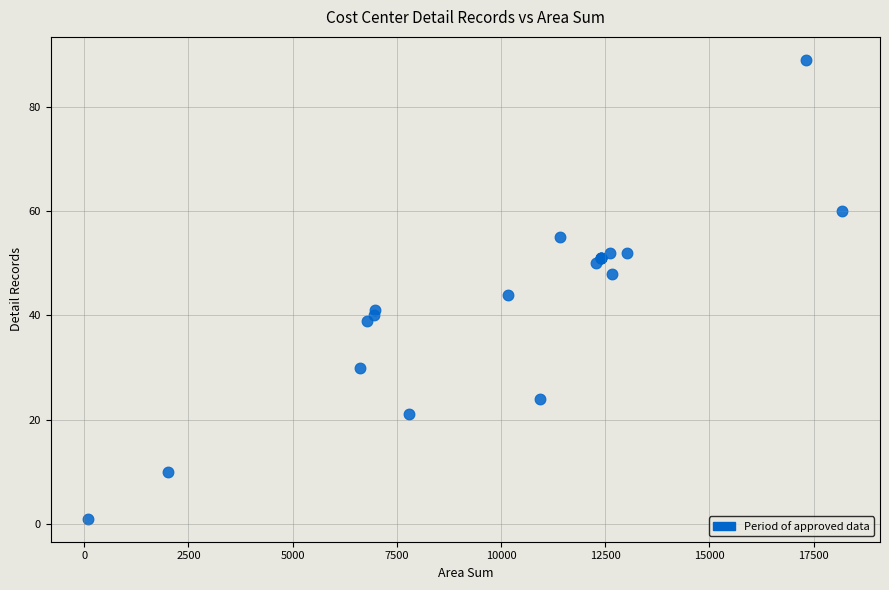

What Y value in the scatter plot is closest to 45?

44